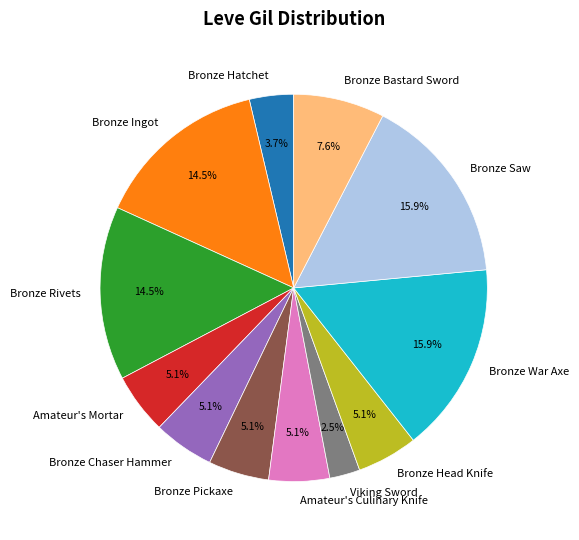

Does any single category account for the majority?

No